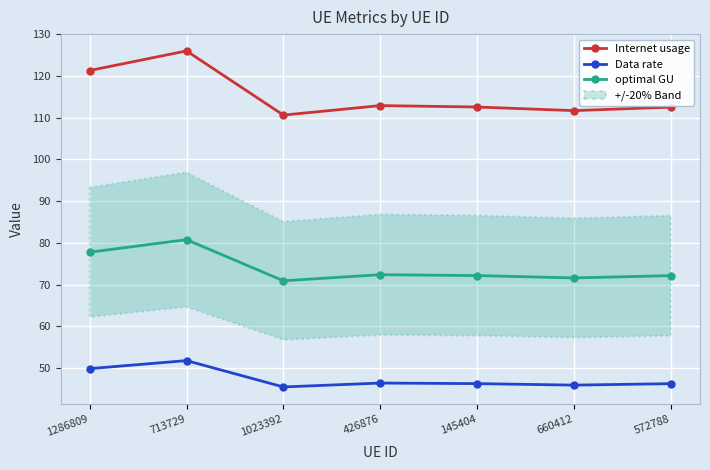

How many series are shown in this chart?

3